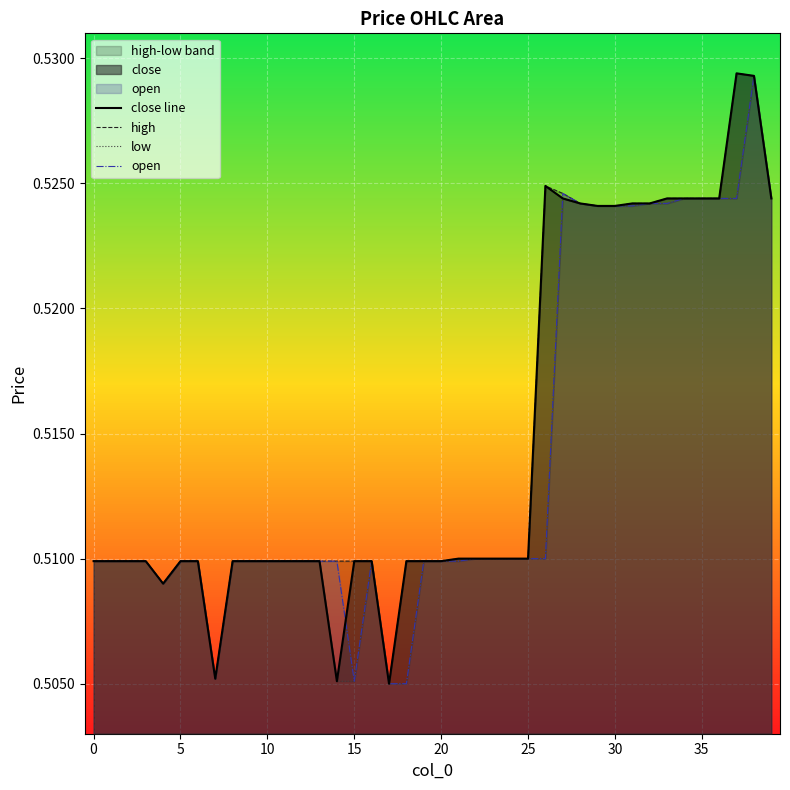

Rank the series at 11 from lowest to highest value.

close line, high, low, open